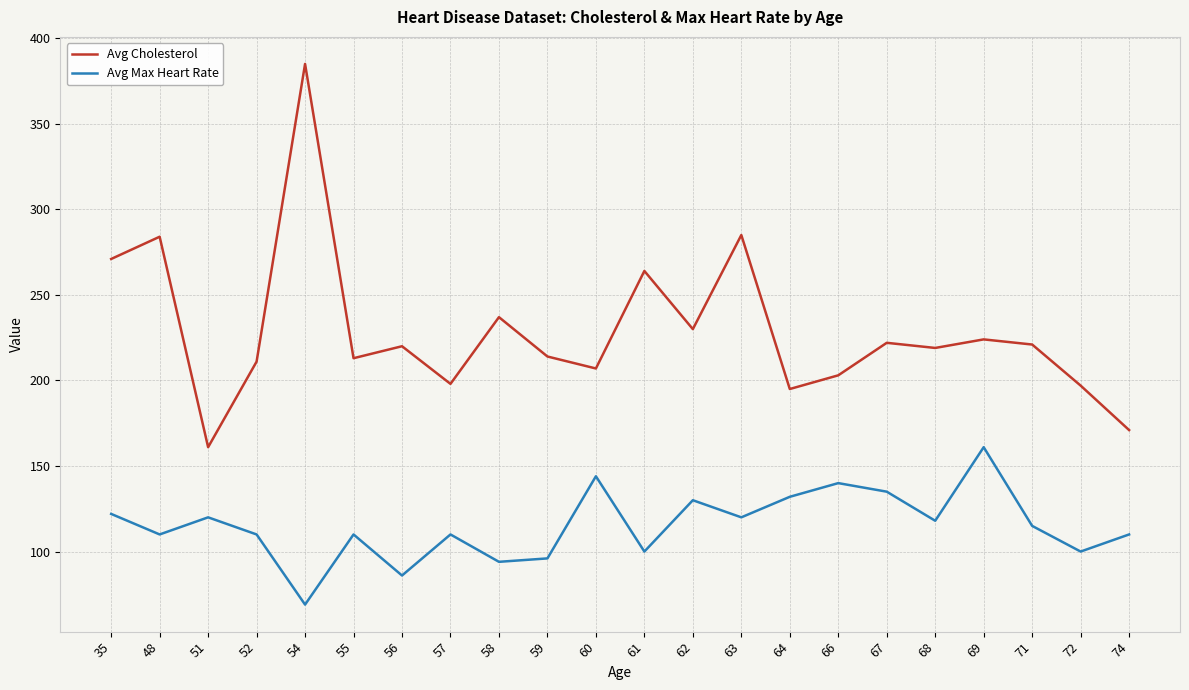

What is the difference between the Avg Cholesterol values at 64 and 55?

18